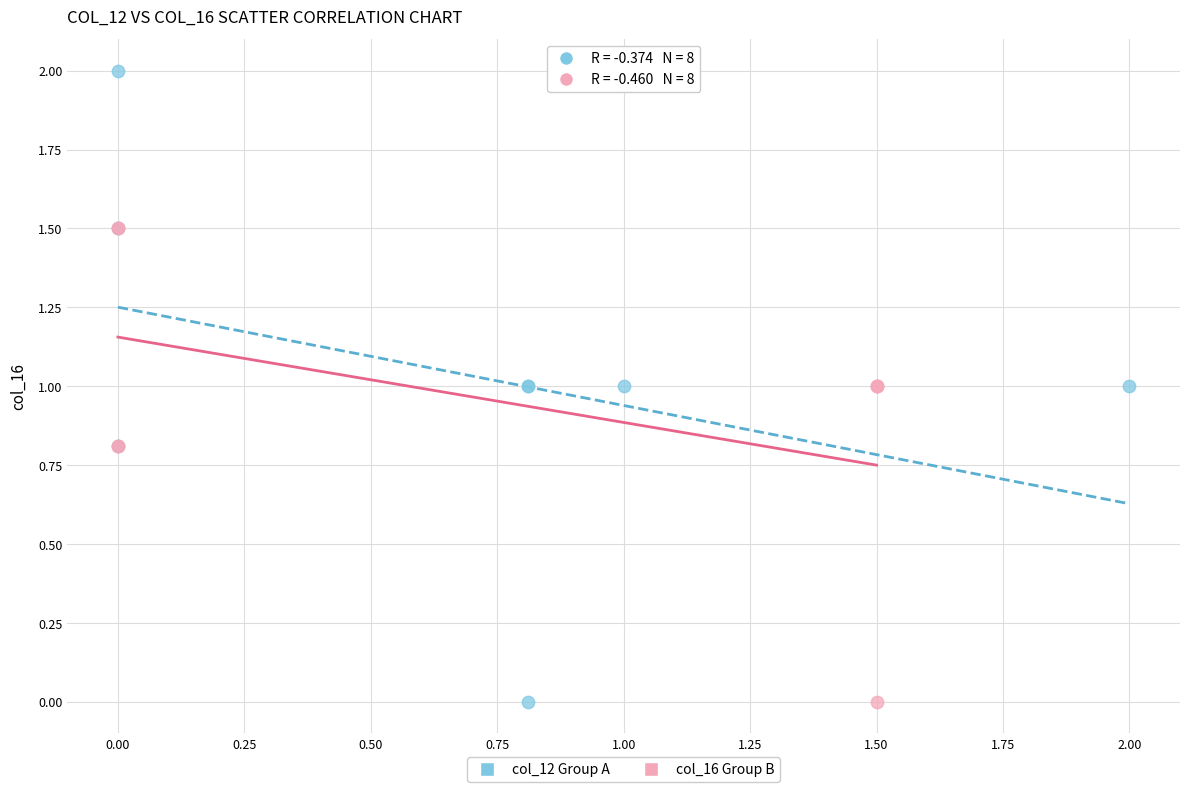

Which series has the largest Y range (max minus min)?

col_12 Group A